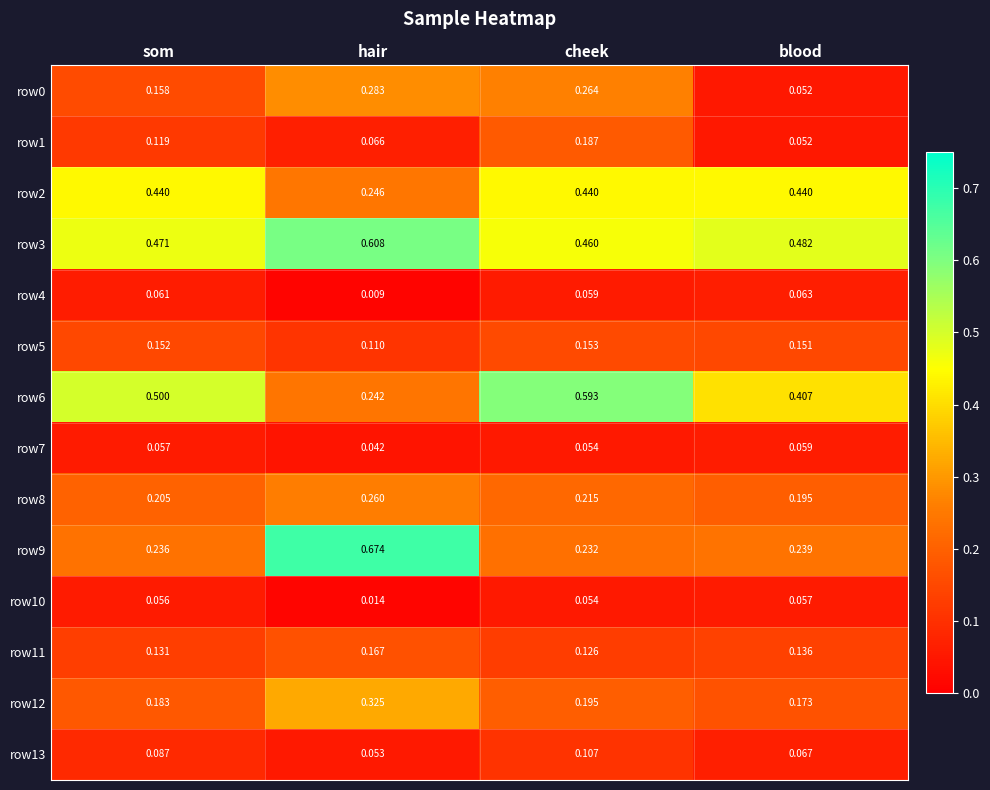

Which series has the largest range (max minus min)?

row9